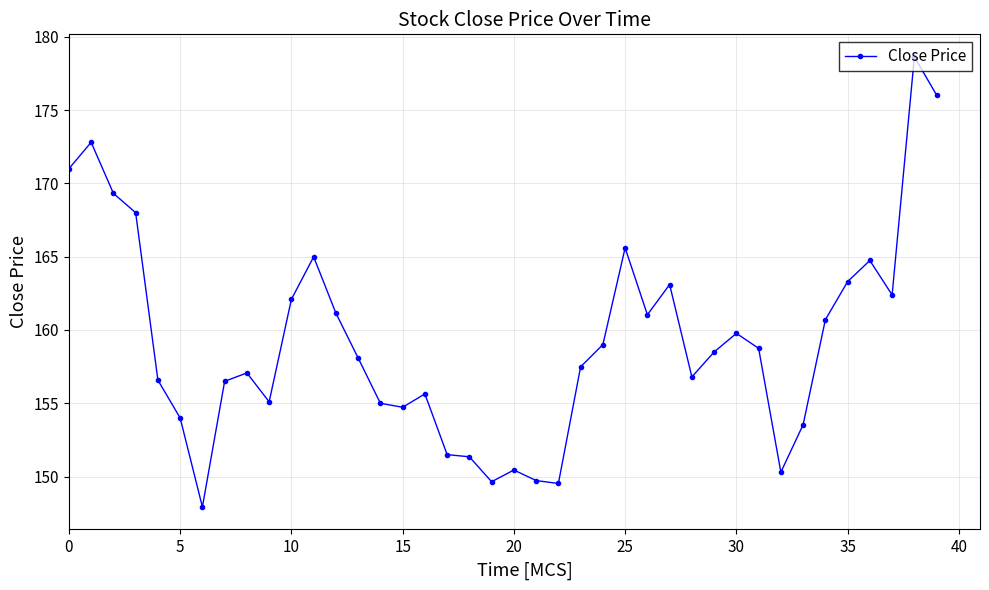

Is this an area chart (filled region under the line)?

No